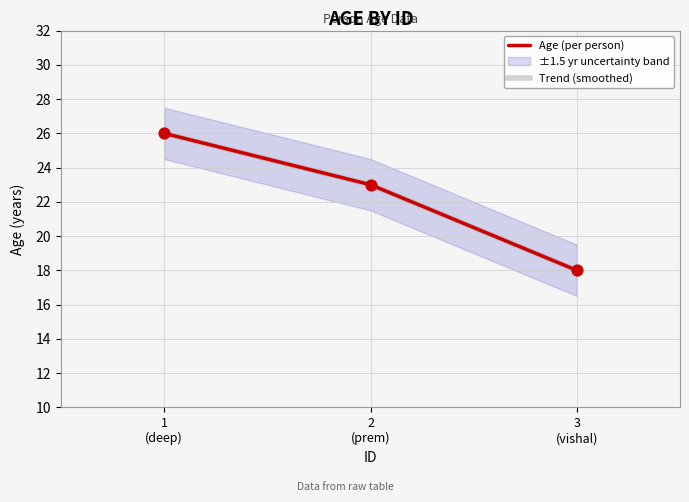

At which category is the sum across all series the highest?

1
(deep)